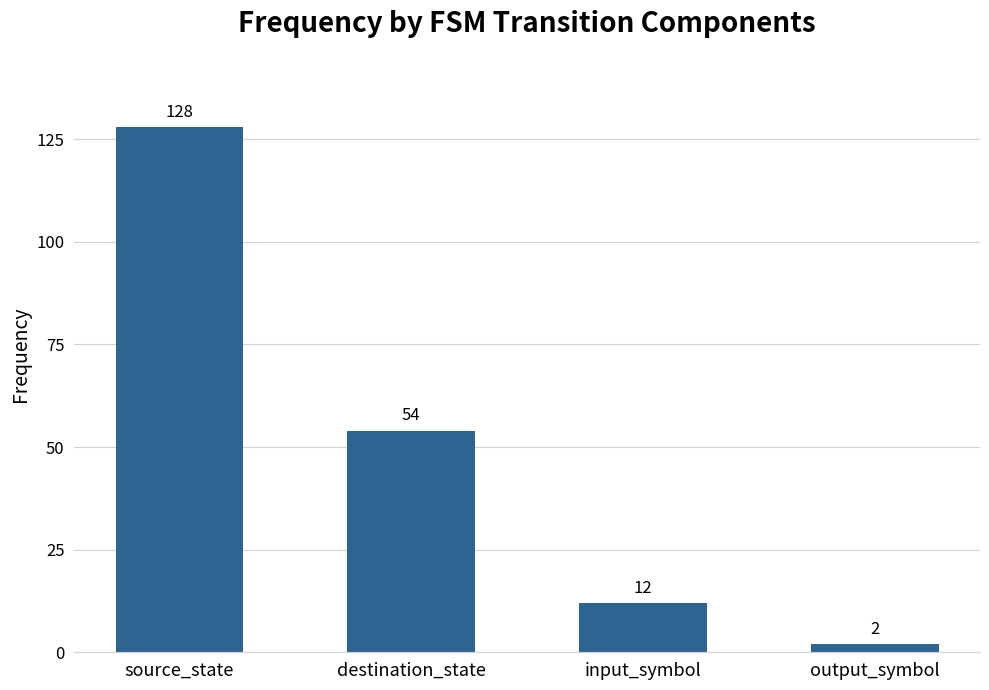

How many values are below 54?

2